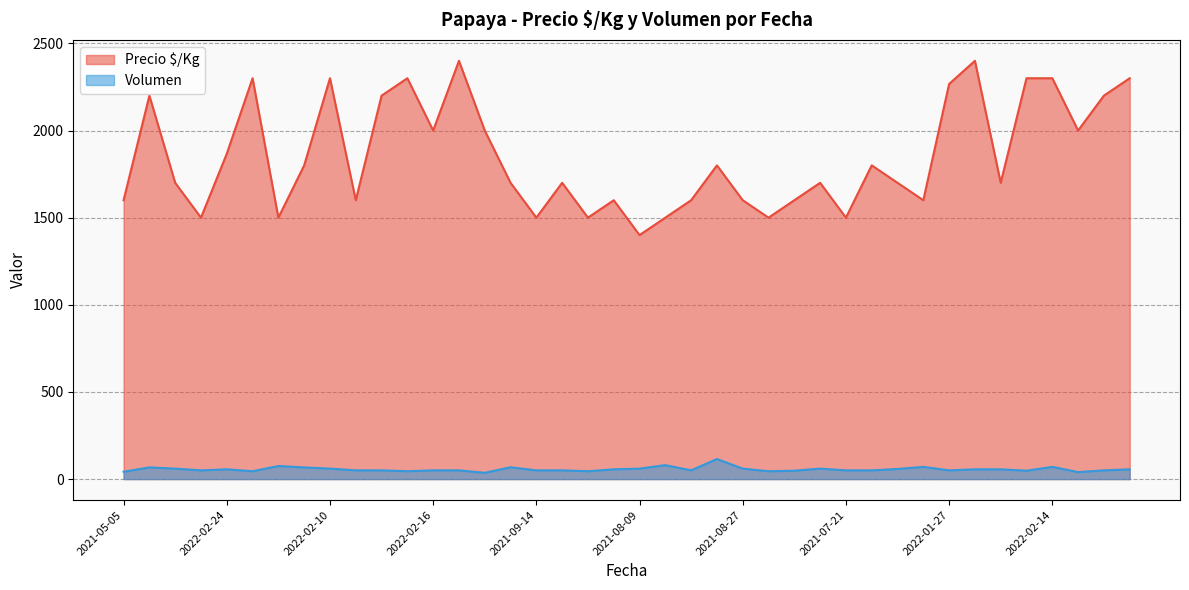

Which category has the lowest value in the Volumen series?

2022-02-28